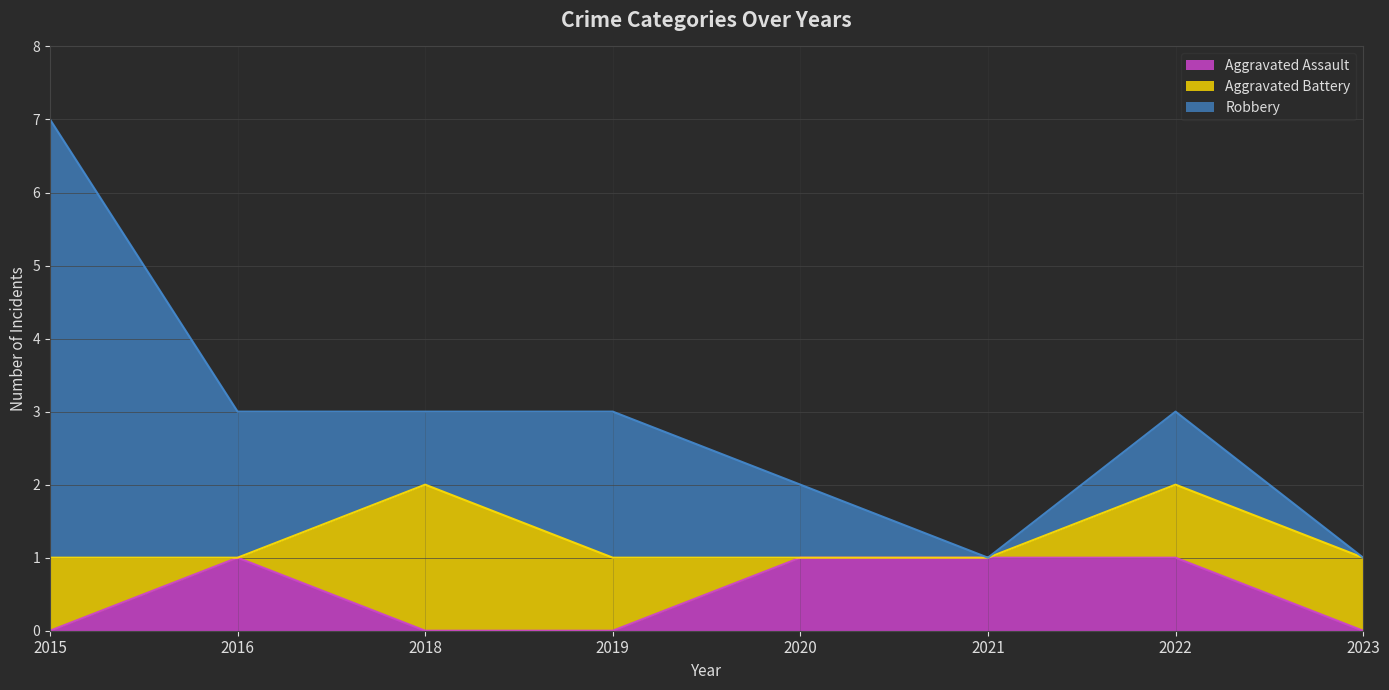

Count the Robbery values in the range 1 to 2.

5